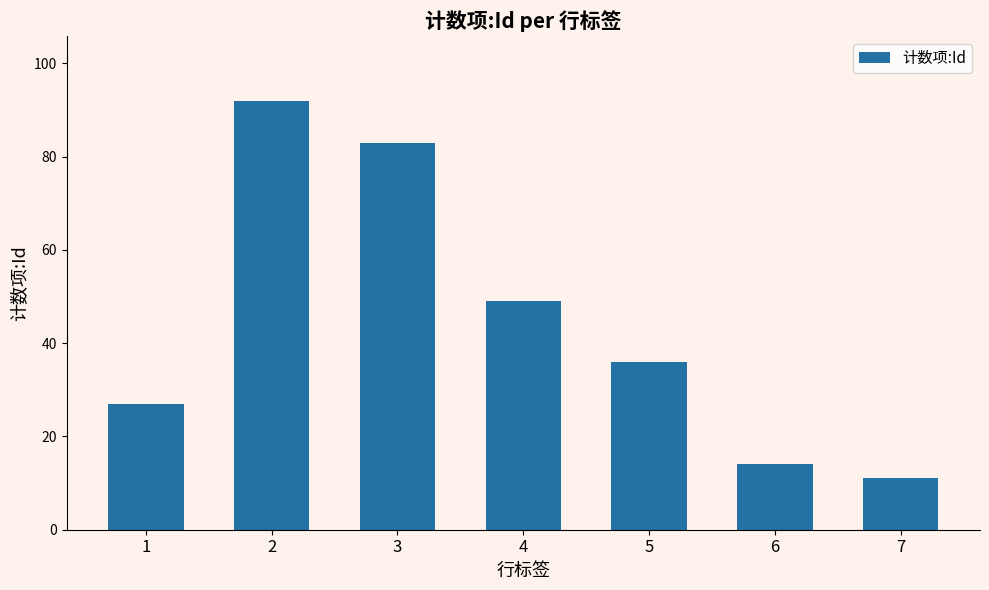

What is the value of the 3rd bar from the left?

83